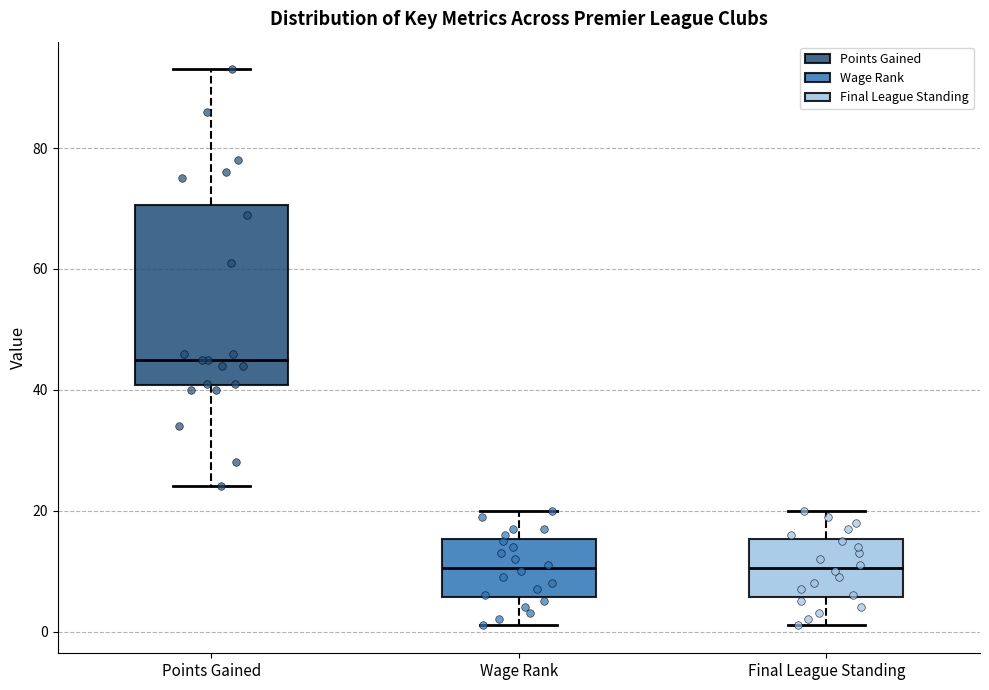

Which box is the tallest, from its lower edge to its upper edge?

Points Gained